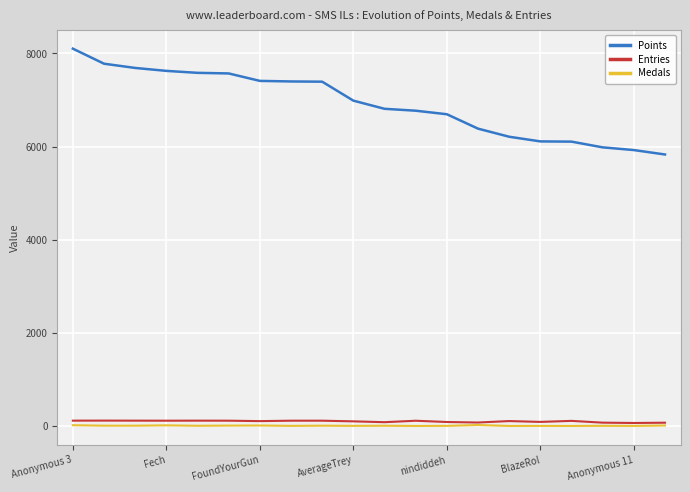

Which series has the largest total across all categories?

Points